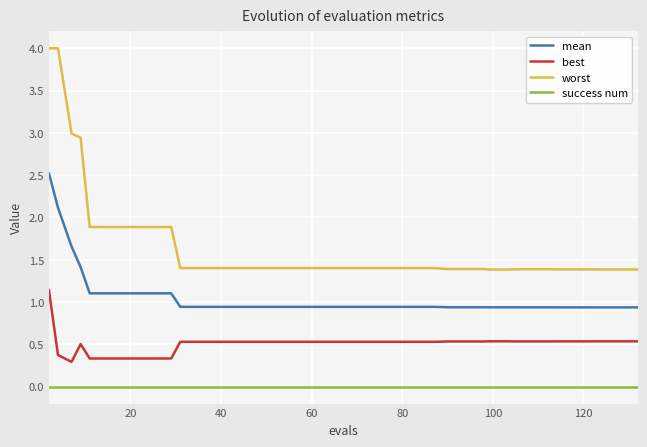

Which series has the largest range (max minus min)?

worst